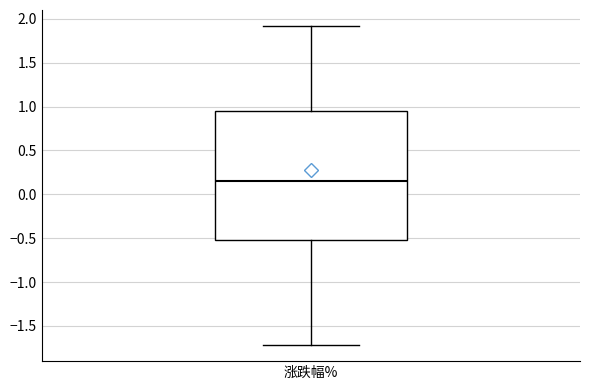

Where does the upper whisker of the box for 涨跌幅% end on the y-axis? The values are not printed on the chart, so give them approximately, as read against the axis.

1.90